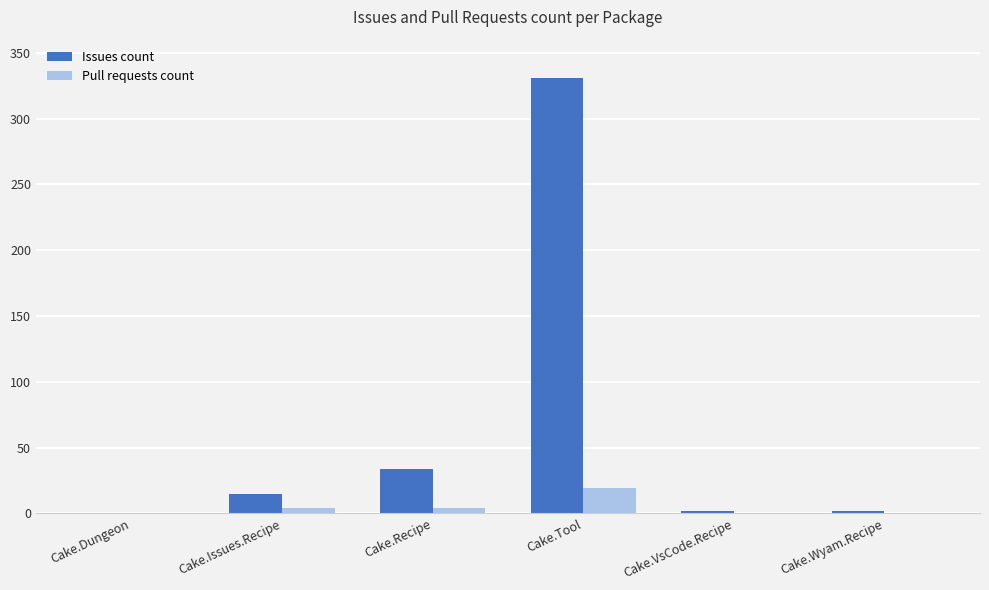

The Pull requests count series shows 4 at Cake.Recipe. True or false?

True